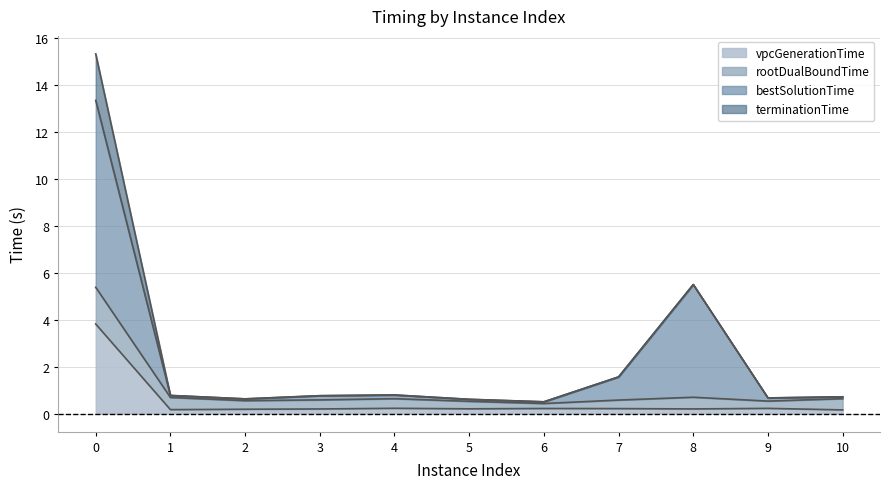

What are all the series names shown in the legend?

vpcGenerationTime, rootDualBoundTime, bestSolutionTime, terminationTime